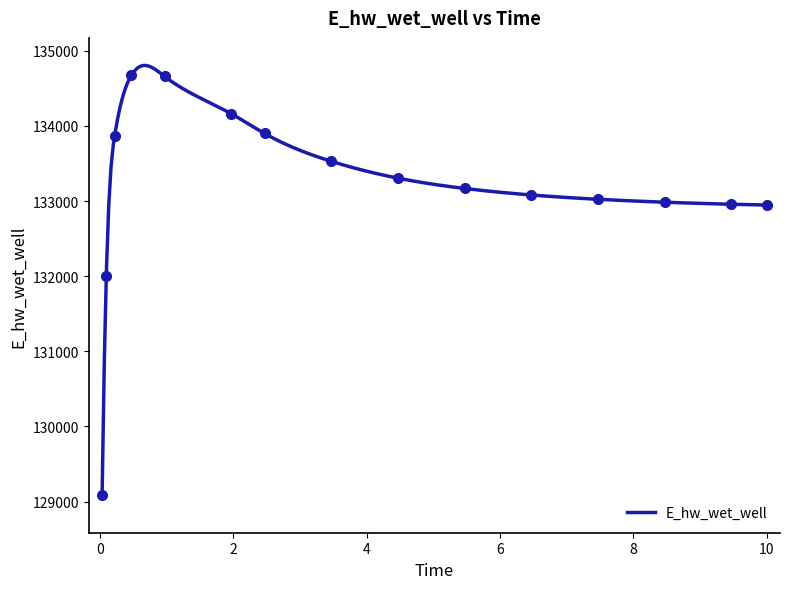

Reading left to right, list all the values displayed in this chart.

0.03125=129086.4	0.09375=132000.3	0.21875=133865.3	0.46875=134671.2	0.96875=134658.3	1.96875=134161.6	2.46875=133898.9	3.46875=133528.8	4.46875=133304.7	5.46875=133167.6	6.46875=133080.7	7.46875=133023.4	8.46875=132984.5	9.46875=132957.4	10.0=132946.8